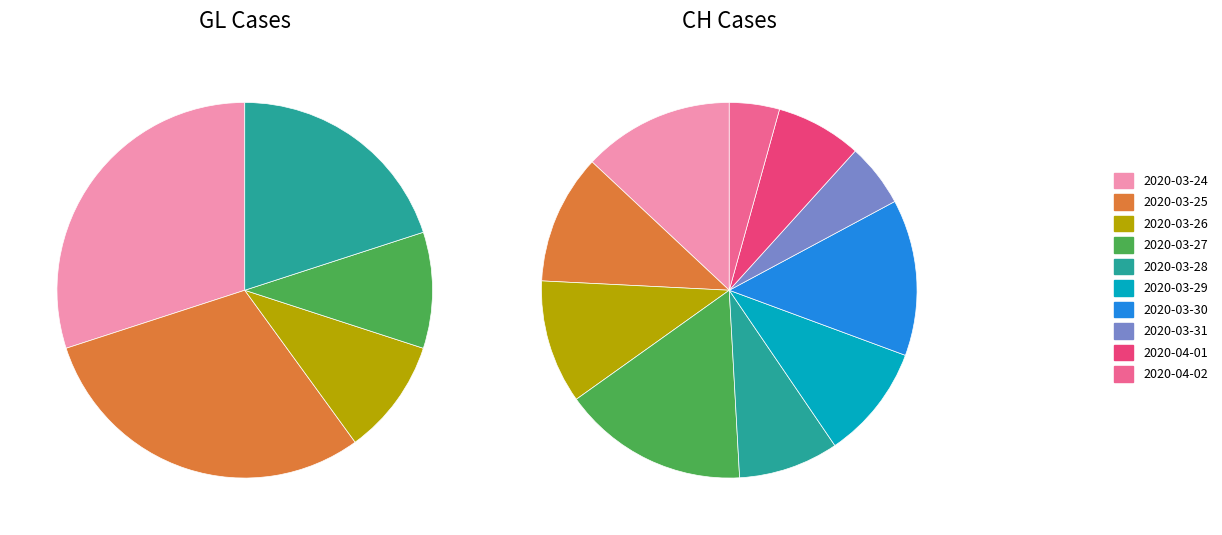

What percentage is NOT represented by 2020-04-02?

94.9%